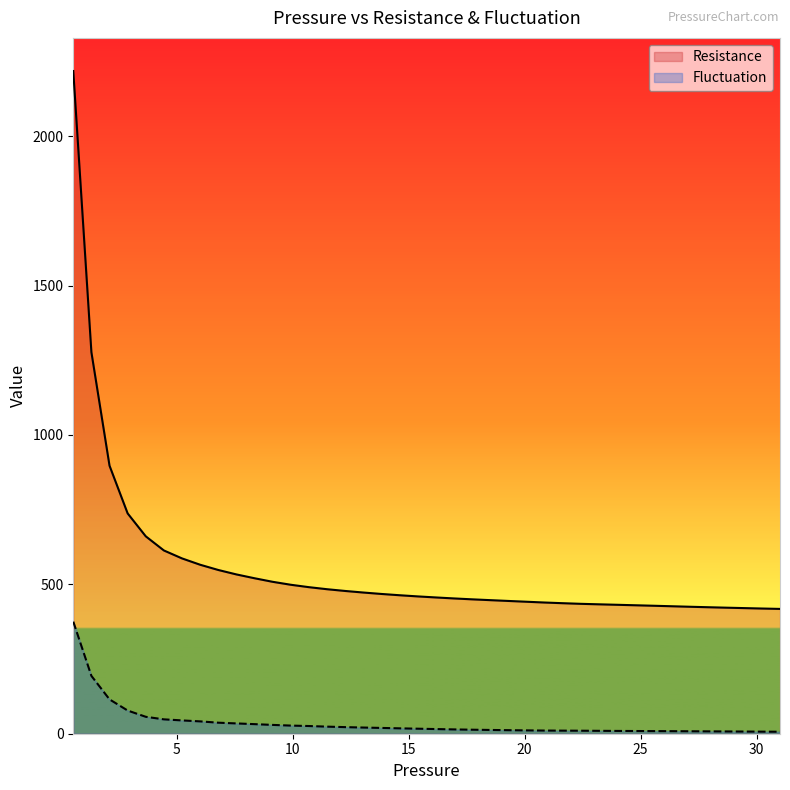

True or false: Resistance and Fluctuation intersect in this chart.

False